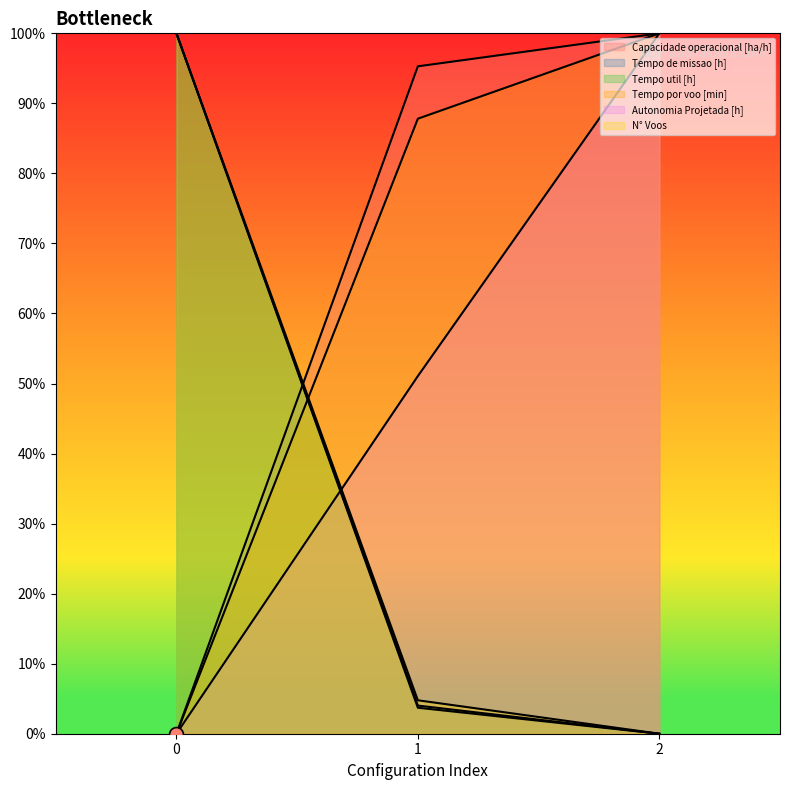

Which series has the largest total across all categories?

Capacidade operacional [ha/h]